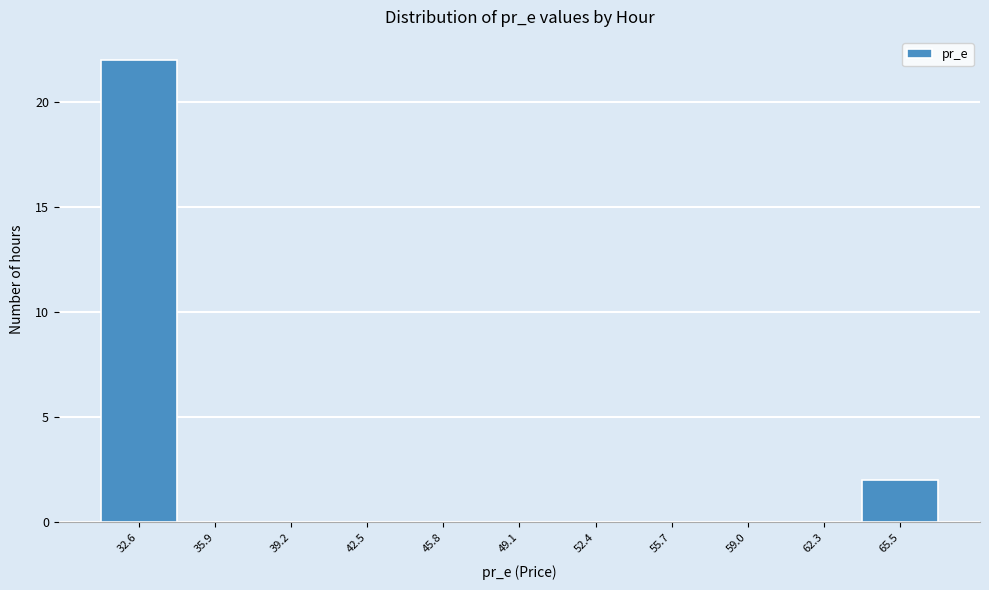

Reading left to right, transcribe this chart: for each bar, give the range it covers on the x-axis and its height. Neither the bar edges nor the heights are printed on the chart, so give them approximately, as read against the axes.

31.0 to 34.5: 22
34.5 to 37.5: 0
37.5 to 41.0: 0
41.0 to 44.0: 0
44.0 to 47.5: 0
47.5 to 50.5: 0
50.5 to 54.0: 0
54.0 to 57.5: 0
57.5 to 60.5: 0
60.5 to 64.0: 0
64.0 to 67.0: 2